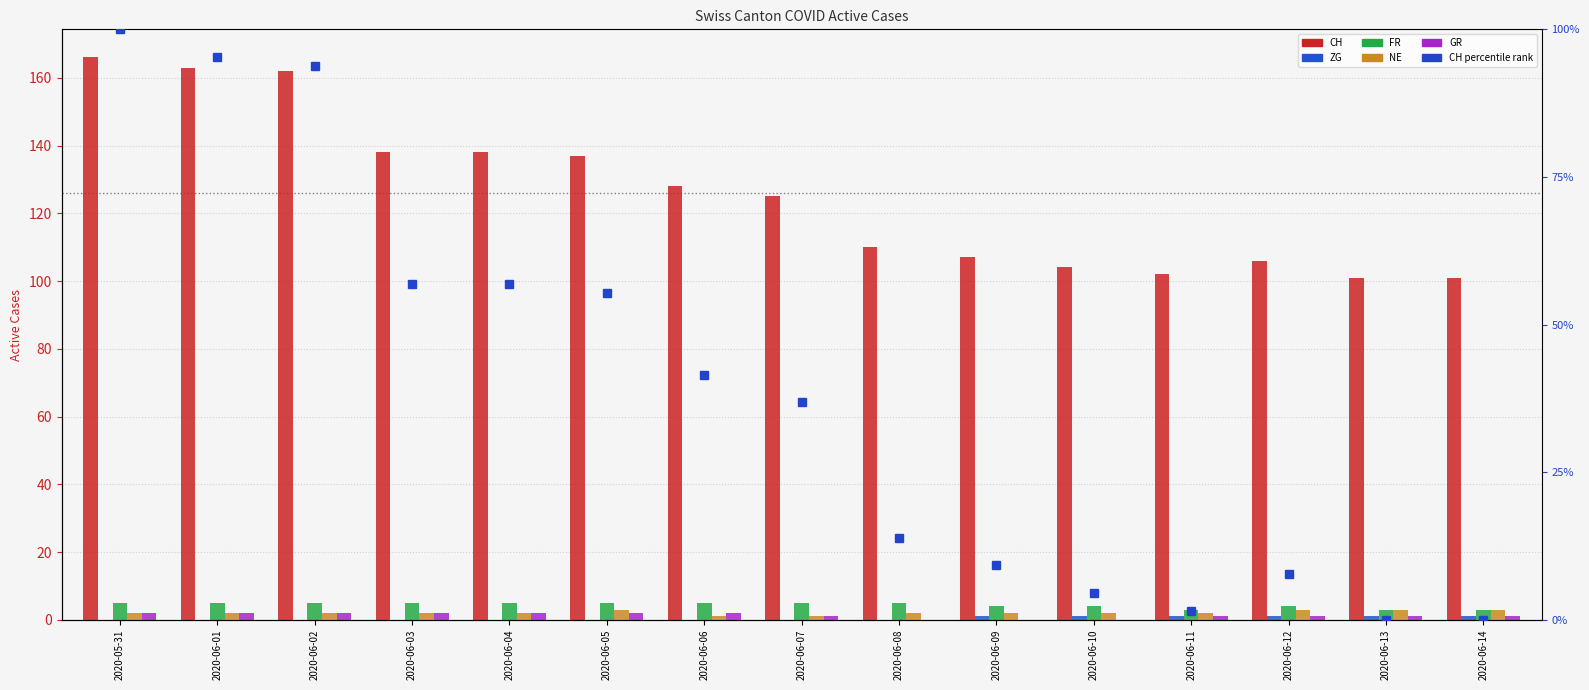

What is the difference between the maximum and minimum values in the FR series?

2.0